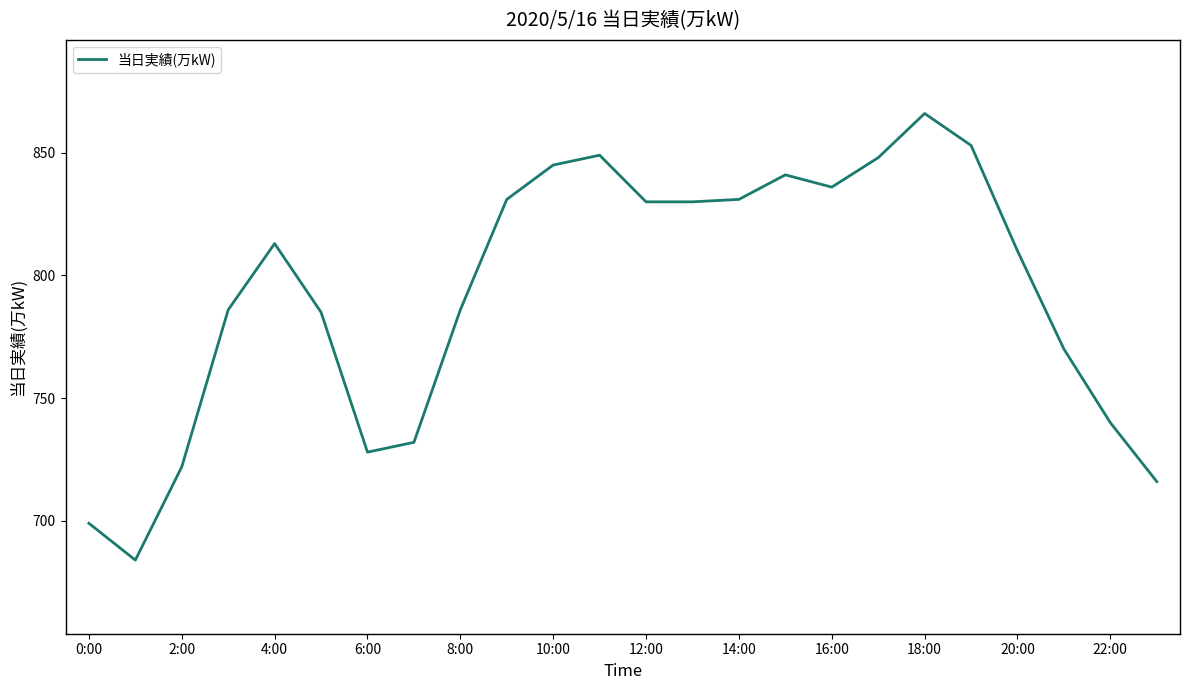

What is the smallest value displayed?

684